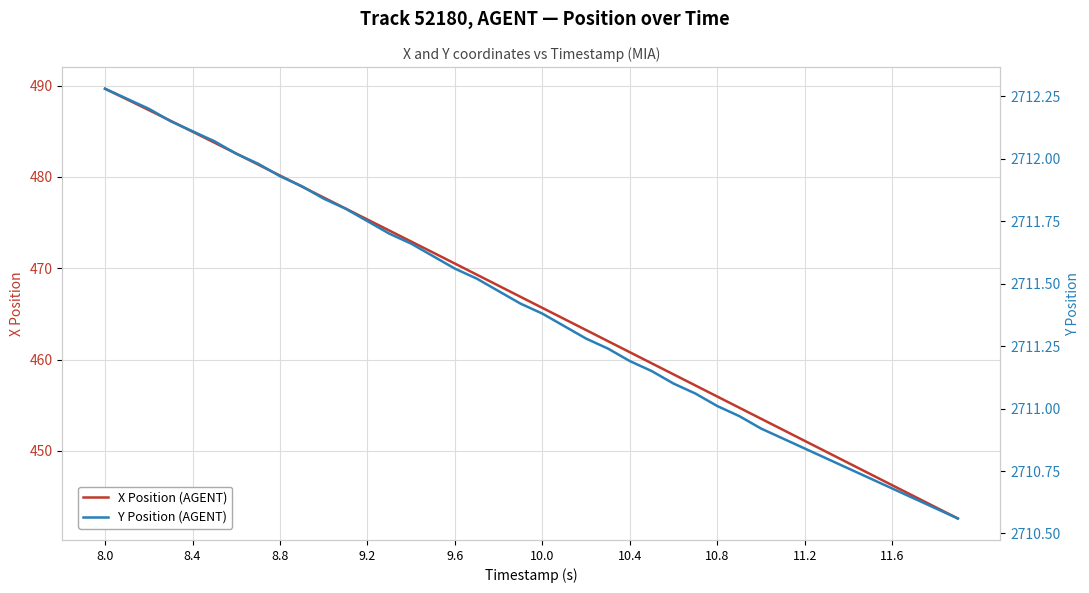

At which category does the chart reach its peak across all series?

8.0